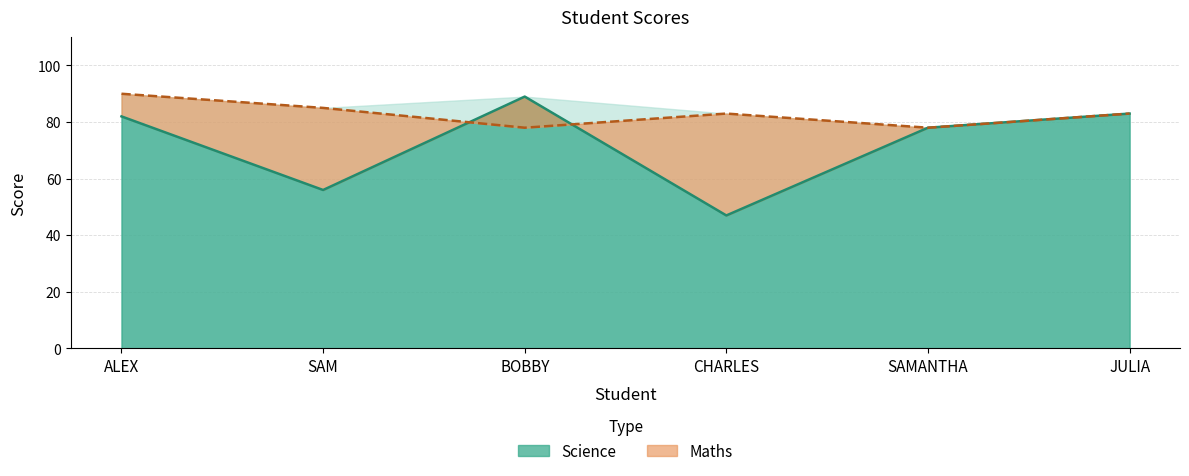

Is it true that the value at SAMANTHA is 16?

False